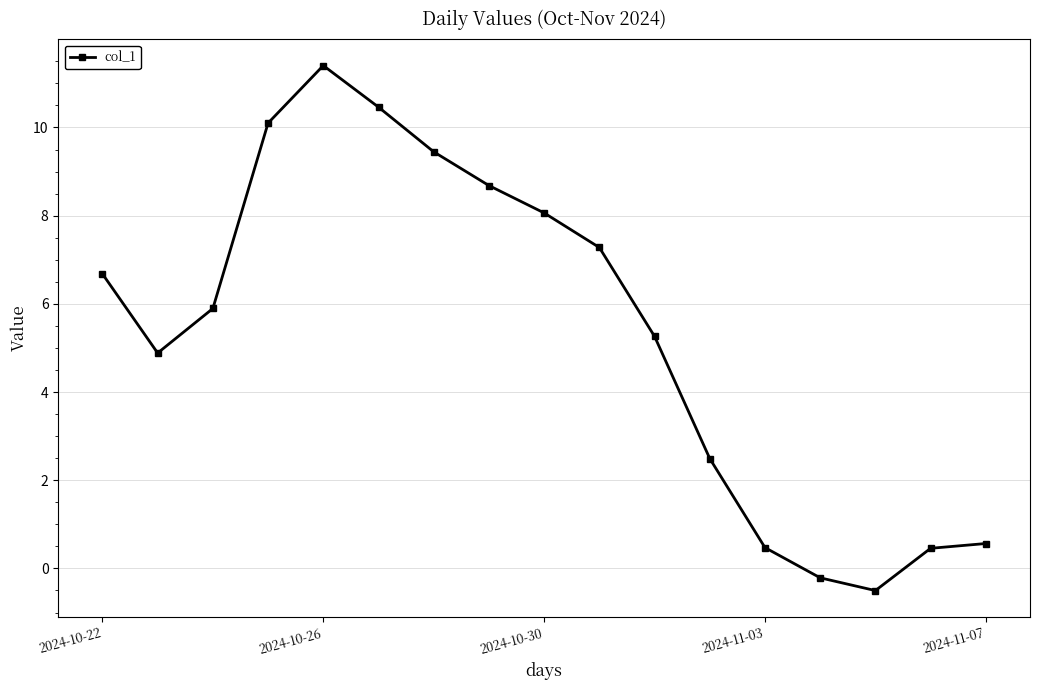

Reading left to right, list all the values displayed in this chart.

6.7	4.9	5.9	10.1	11.4	10.5	9.4	8.7	8.1	7.3	5.3	2.5	0.5	-0.2	-0.5	0.5	0.6